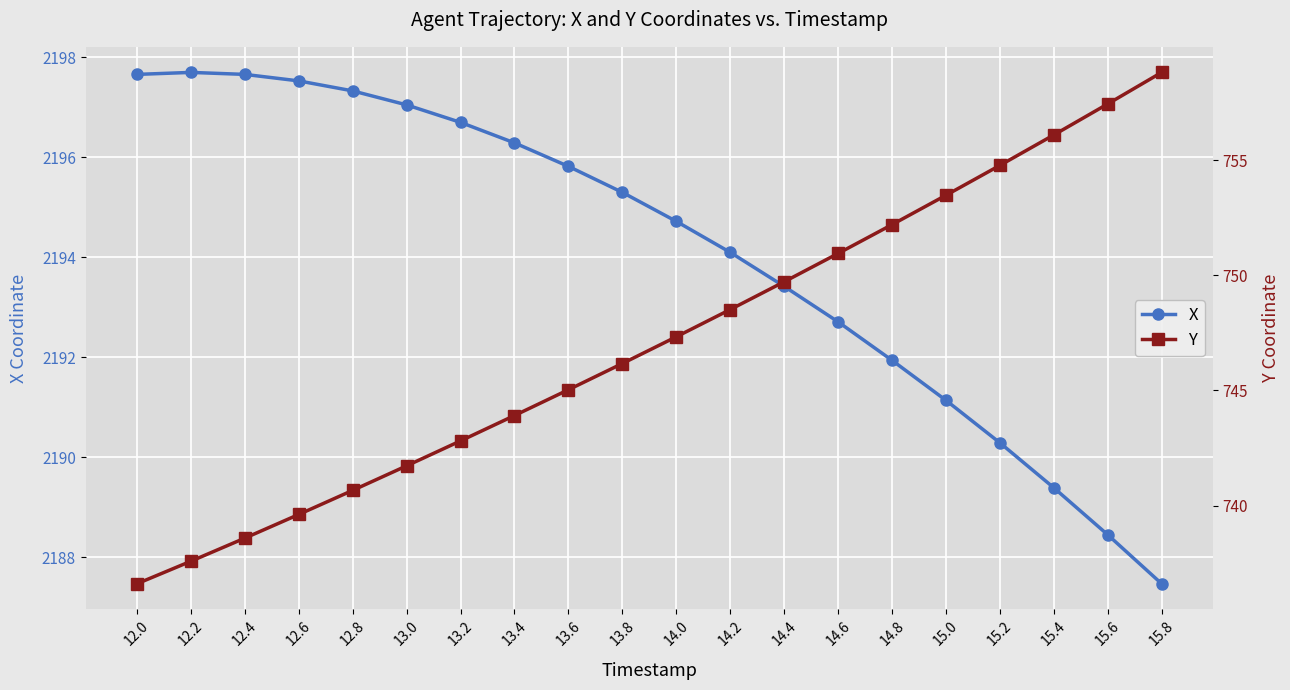

In X, how many points are higher than both neighbors (excluding endpoints)?

1